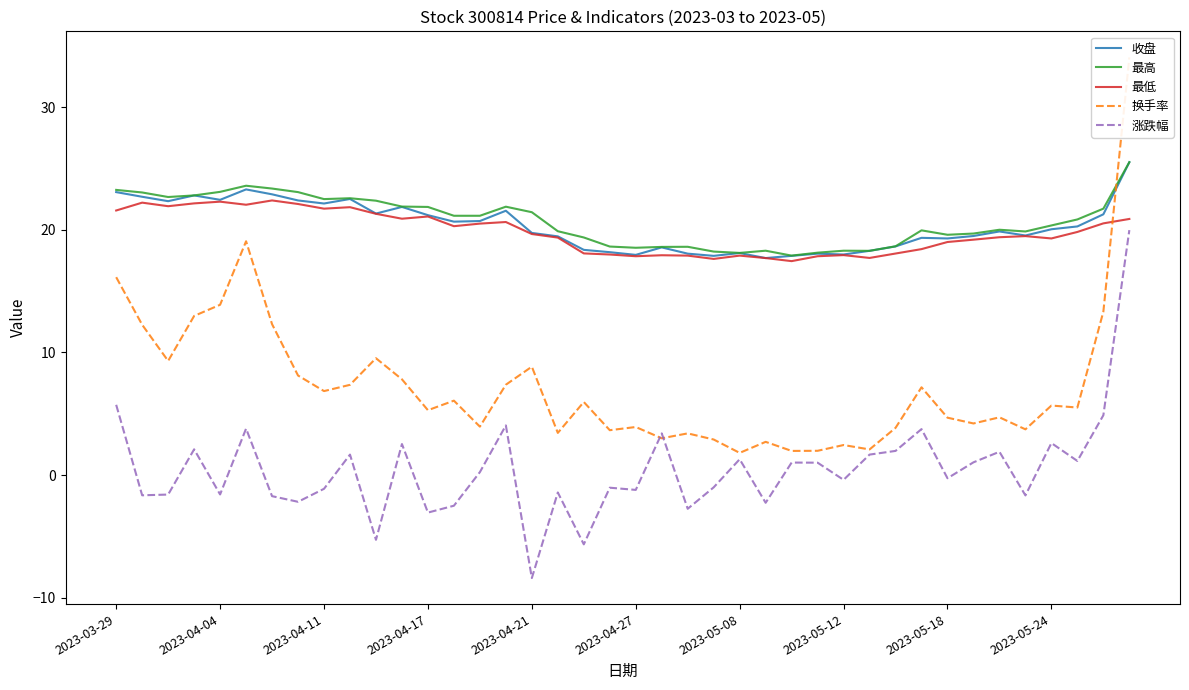

Which series changed the most between 31 and 39?

换手率